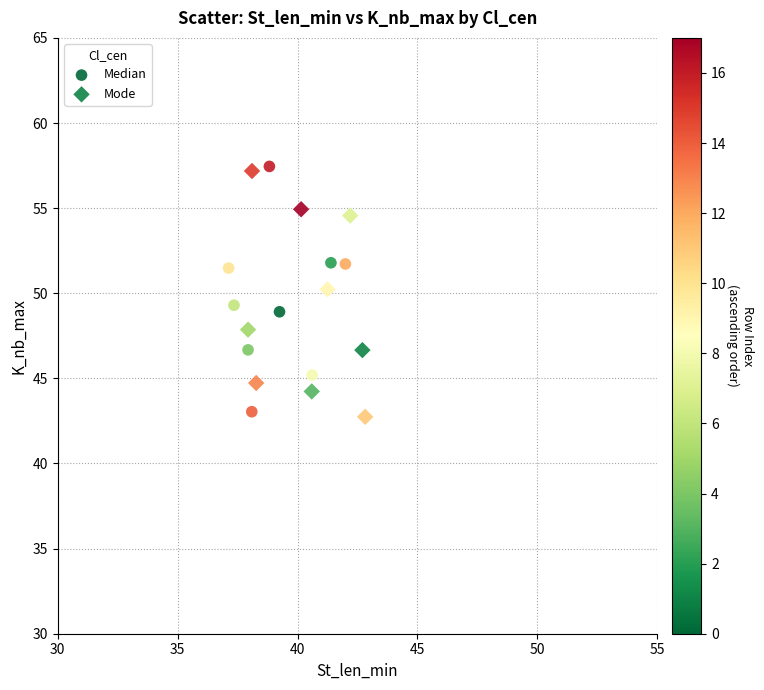

What are all the series names shown in the legend?

Median, Mode